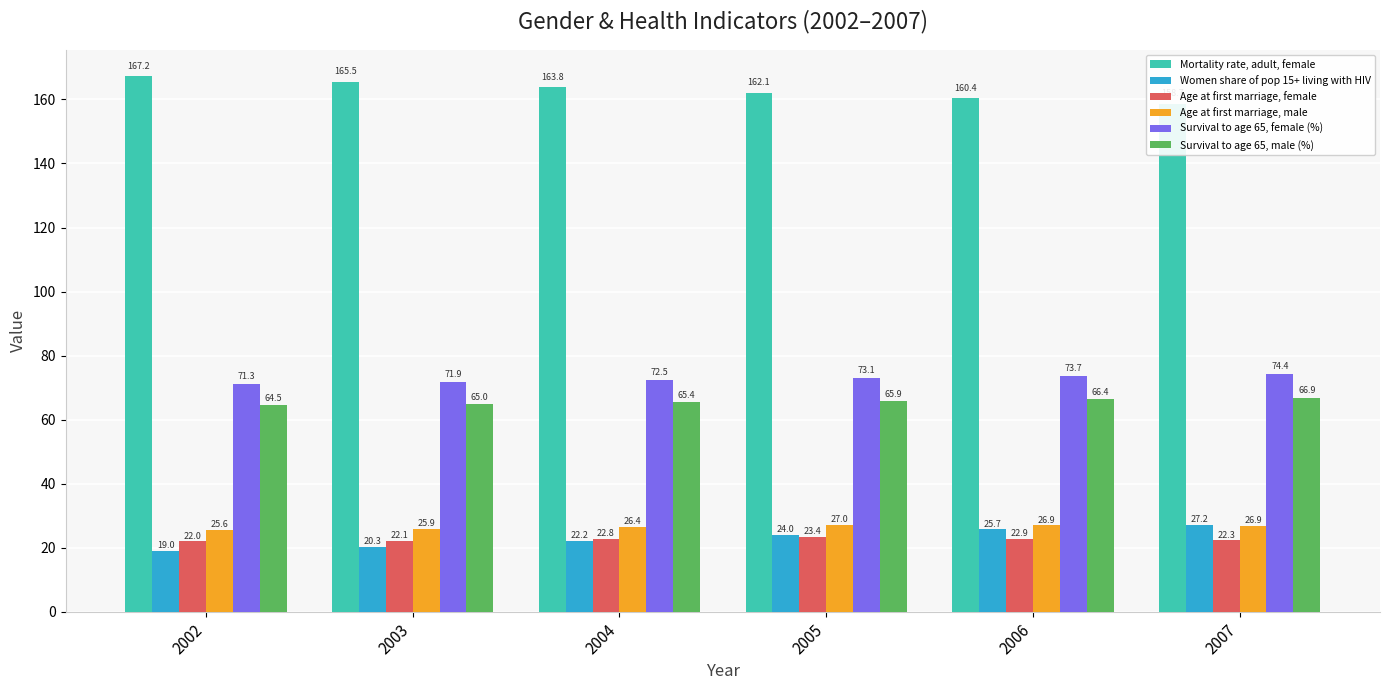

What is the value of the Age at first marriage, female bar at the 6th from the left?

22.3